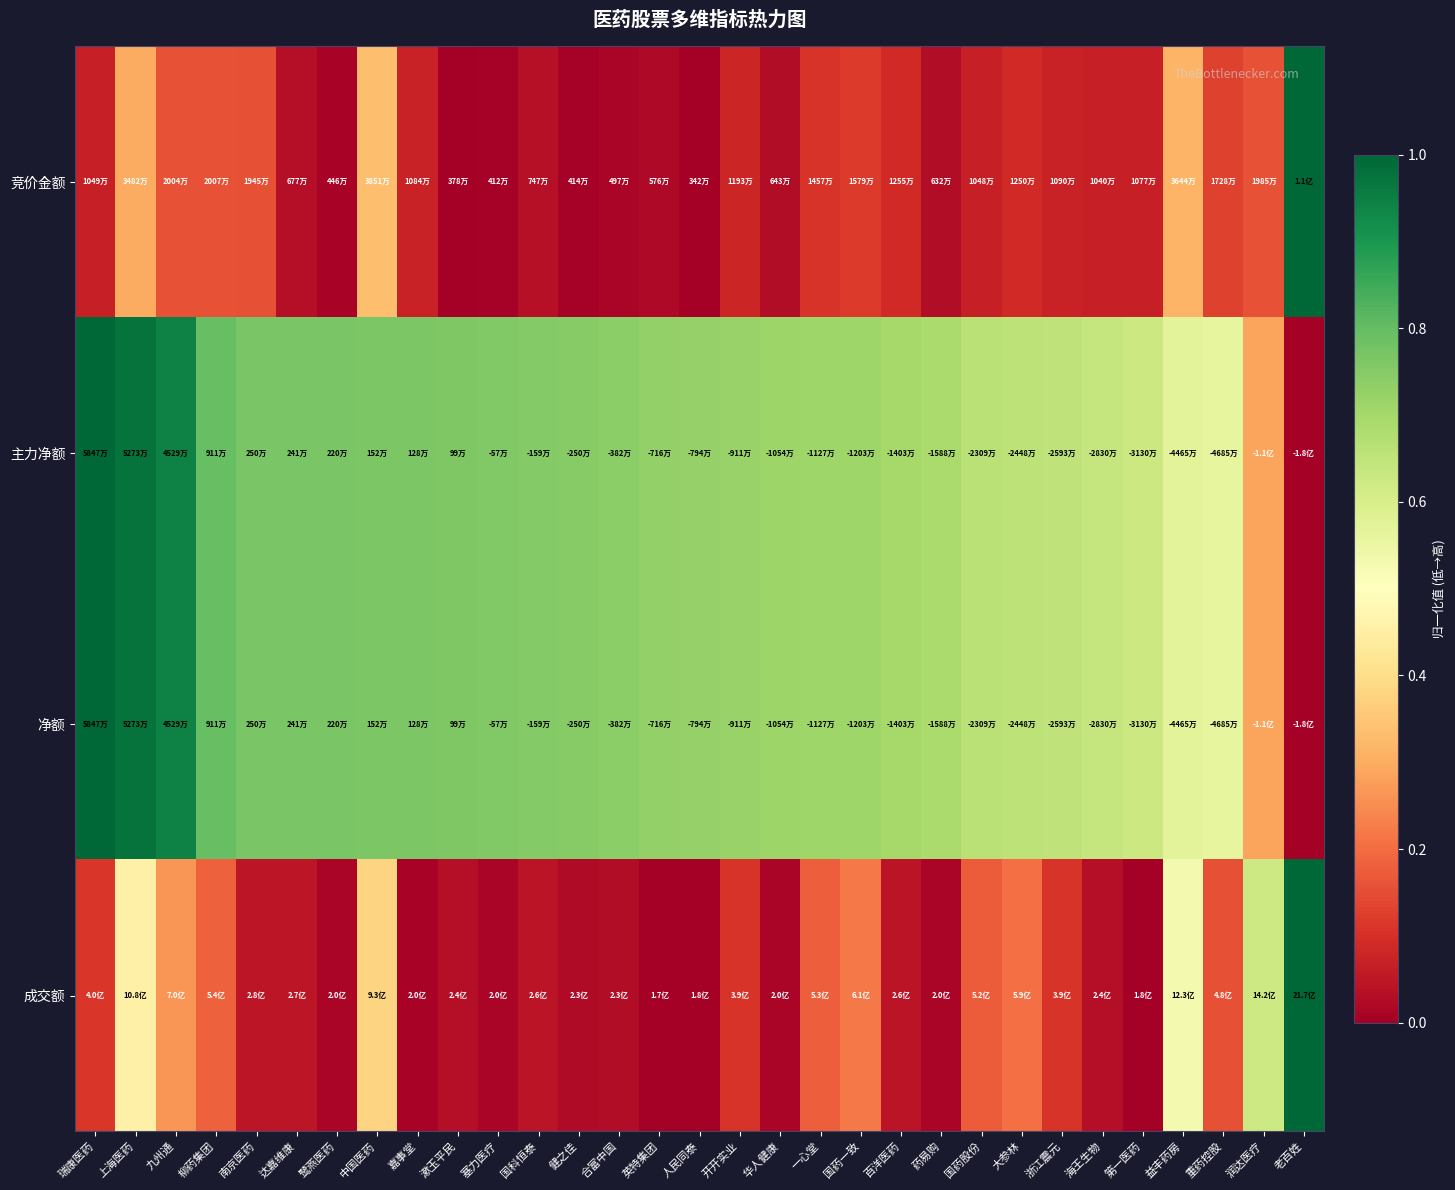

How many distinct data groups are displayed?

4